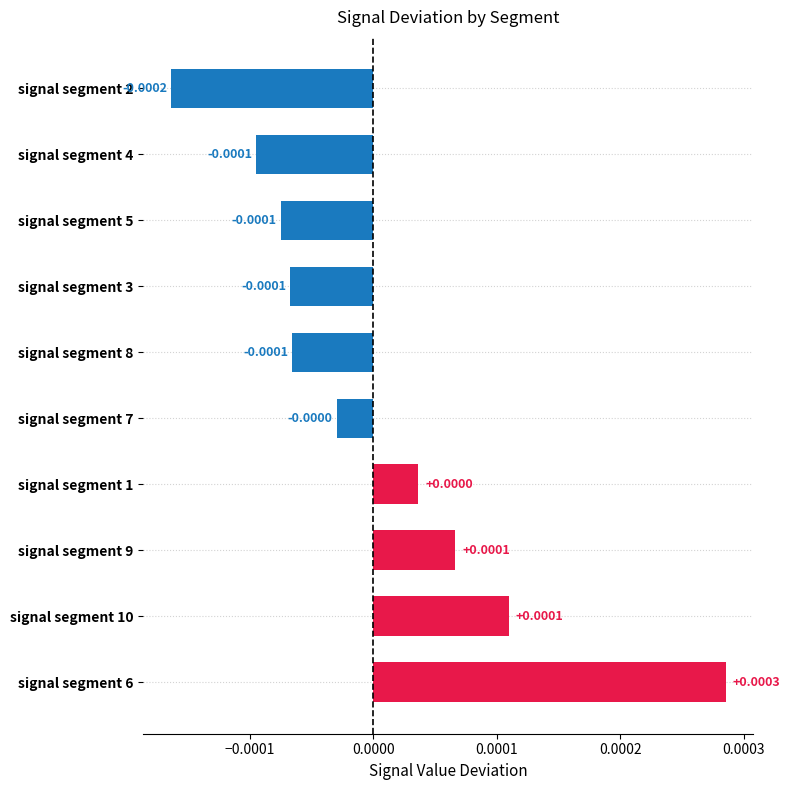

At which category does the chart reach its peak across all series?

signal segment 6